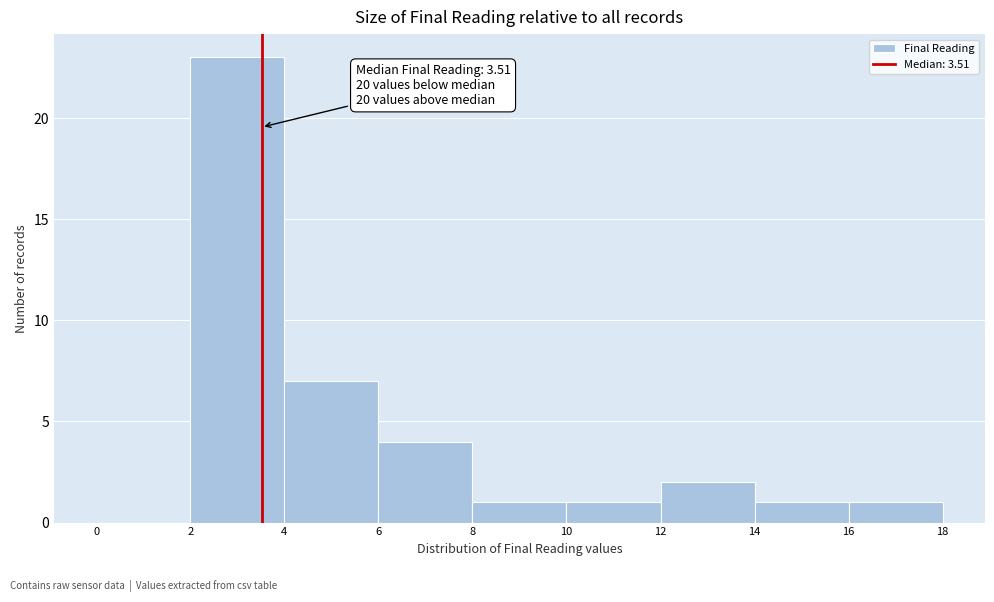

Over which range of the x-axis is the bar tallest?

2 to 4